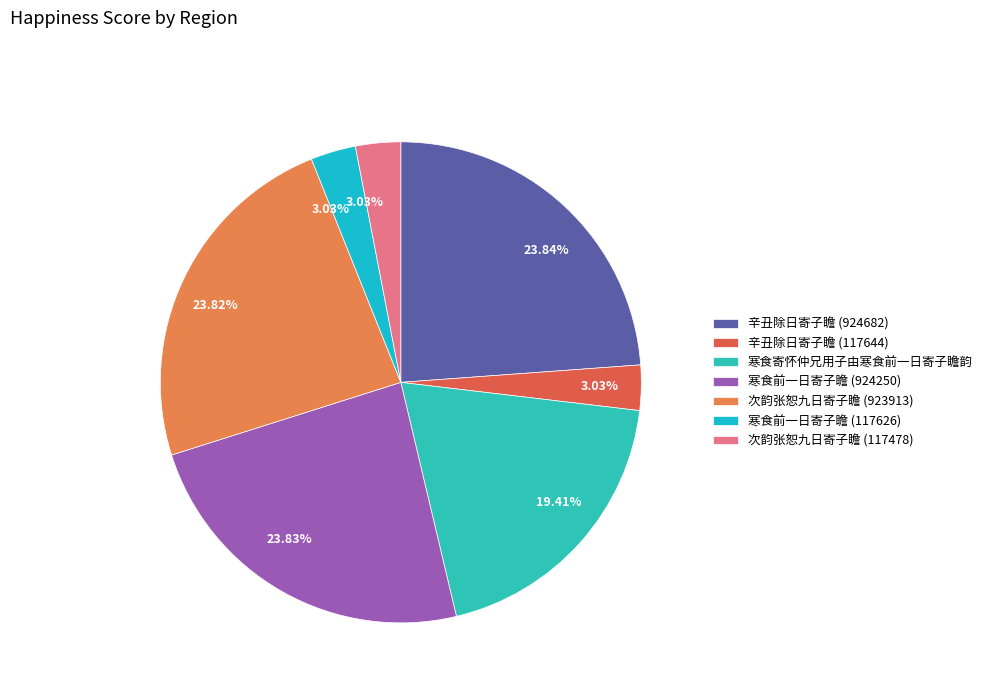

How many segments does this pie chart have?

7